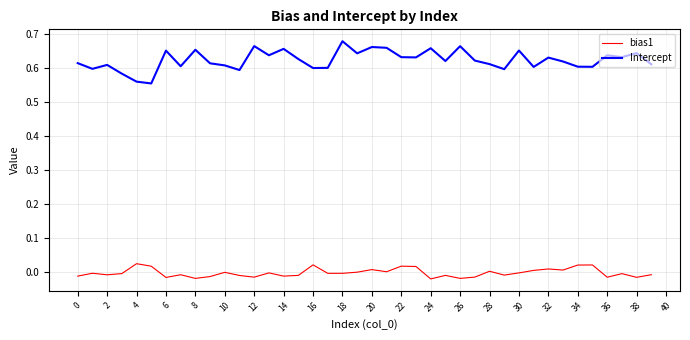

True or false: bias1 and Intercept intersect in this chart.

False